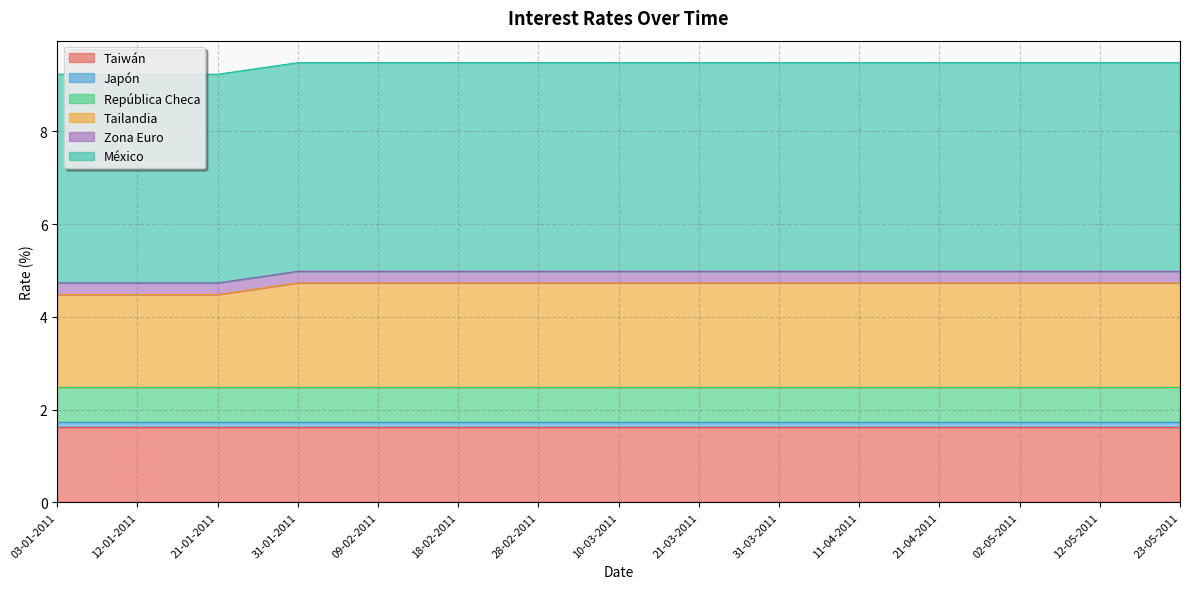

The Taiwán series shows 1.6 at 09-02-2011. True or false?

True